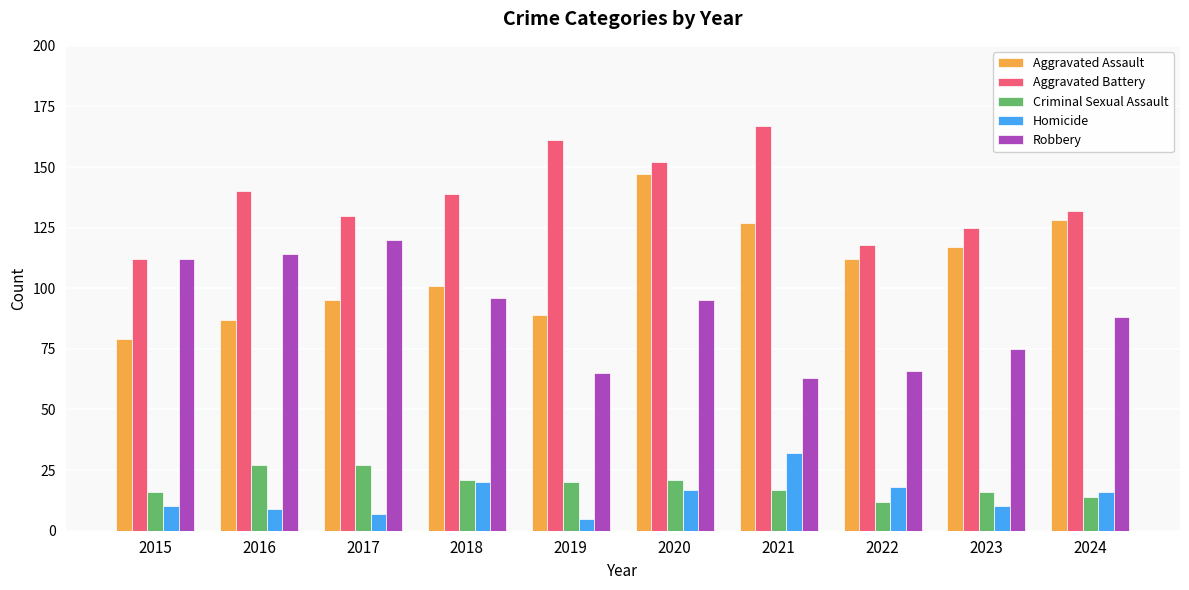

What is the sum of the Criminal Sexual Assault values at 2021 and 2017?

44